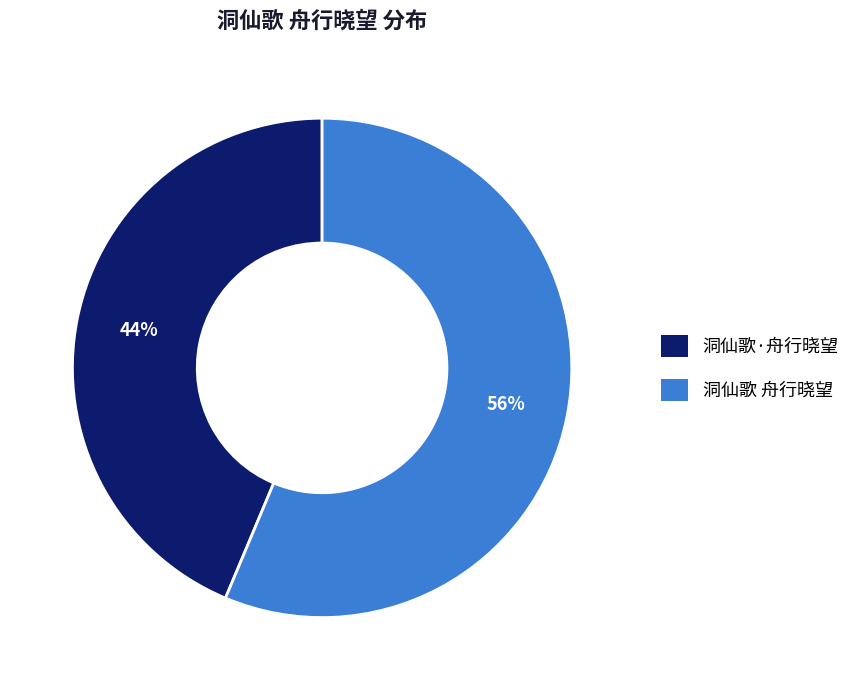

Do 洞仙歌 舟行晓望 and 洞仙歌·舟行晓望 together represent more than half of the pie?

Yes